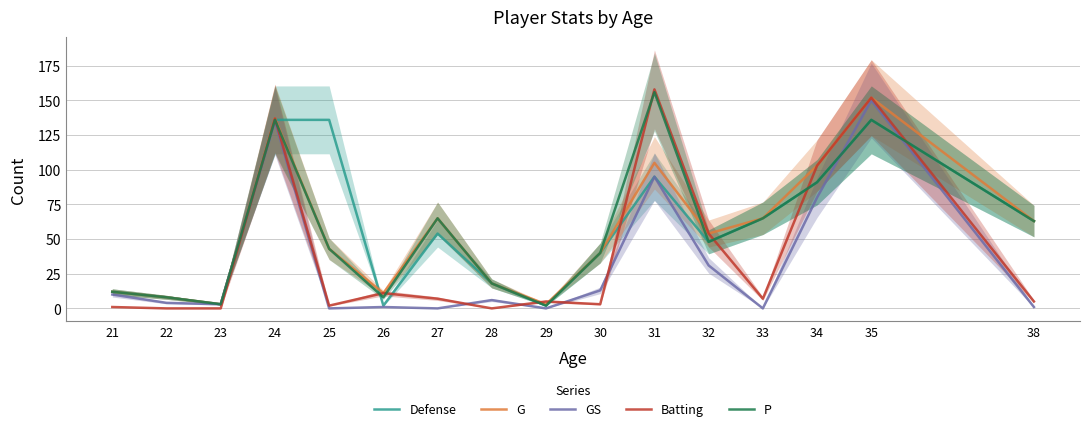

What are all the series names shown in the legend?

Defense, G, GS, Batting, P